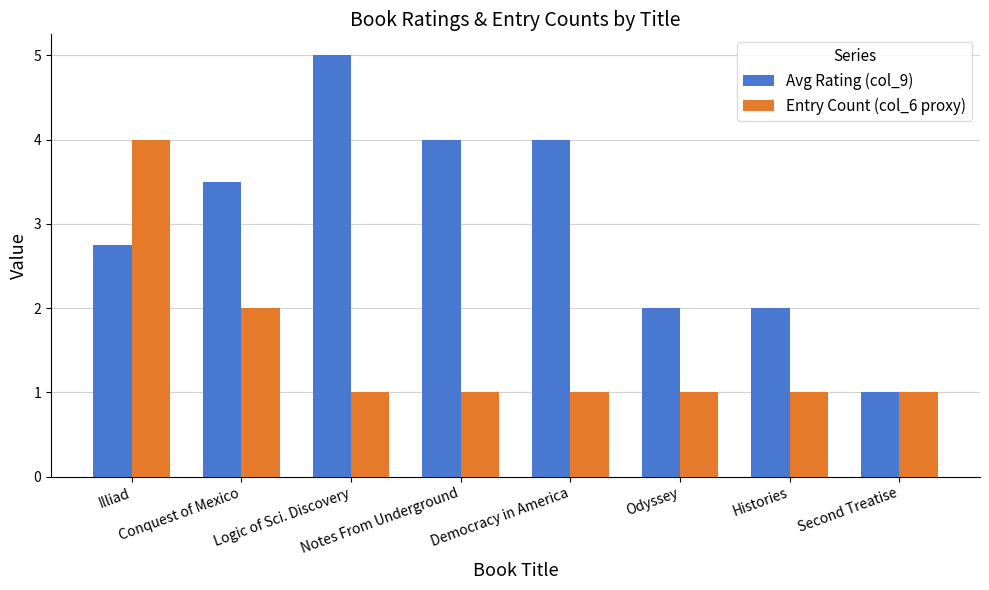

The Entry Count (col_6 proxy) series shows 0.4 at Second Treatise. True or false?

False